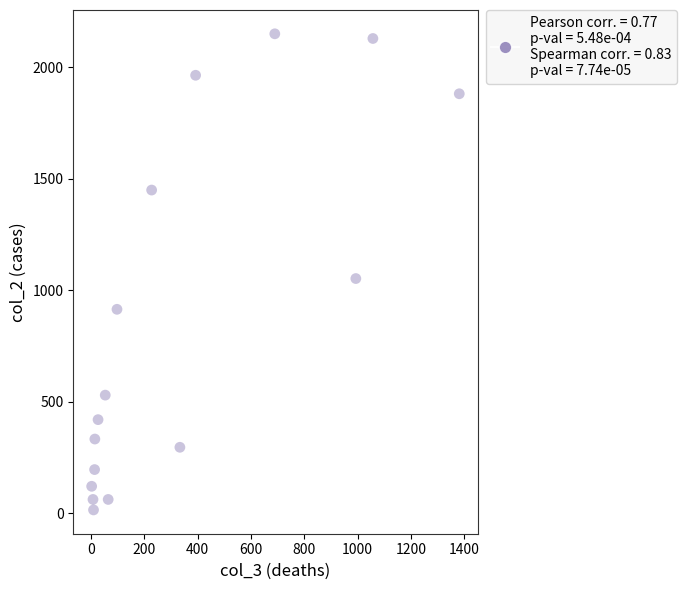

What Y value in the scatter plot is closest to 1083?

1053